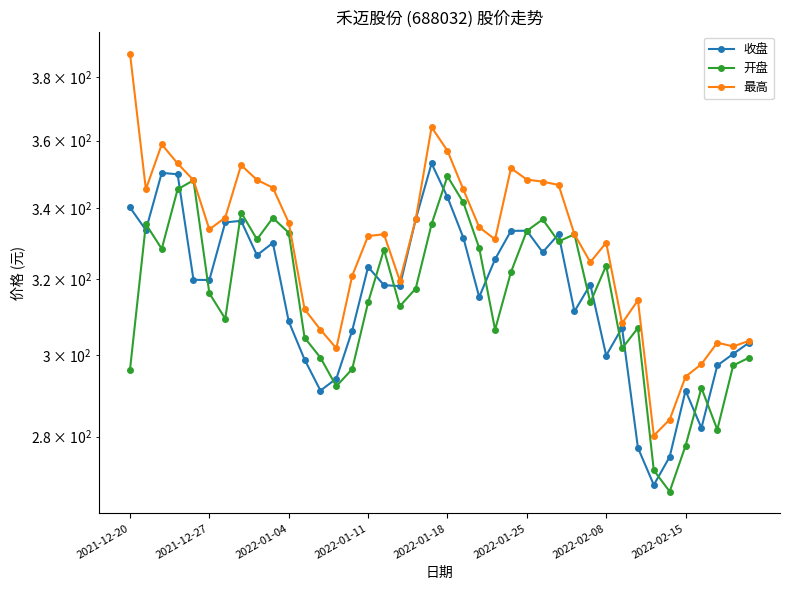

Reading right to left, what are all the values shown in this chart?

收盘: 303.2	300.4	297.4	282.1	291.1	275.2	268.7	277.4	307.1	300.0	318.6	311.4	332.5	327.4	333.5	333.4	325.5	315.2	331.5	343.1	353.1	336.8	318.2	318.4	323.4	306.4	294.1	291.2	298.9	308.8	330.1	326.6	336.3	335.9	319.8	319.9	349.9	350.3	333.7	340.2
开盘: 299.4	297.4	281.7	291.8	277.8	267.2	272.1	307.1	301.8	323.8	313.8	332.5	330.5	336.7	333.4	322.0	306.6	328.6	341.6	349.3	335.4	317.5	312.8	328.2	313.8	296.5	292.2	299.4	304.5	332.9	337.2	331.1	338.7	309.5	316.2	348.1	345.4	328.4	335.4	296.4
最高: 303.7	302.3	303.2	297.8	294.6	284.1	280.2	314.4	308.3	330.1	324.7	332.5	346.7	347.7	348.3	351.7	331.1	334.5	345.4	356.9	364.1	336.8	319.6	332.5	332.0	321.0	301.8	306.6	312.0	335.8	345.9	348.2	352.6	337.2	333.9	348.1	353.1	358.9	345.4	387.6